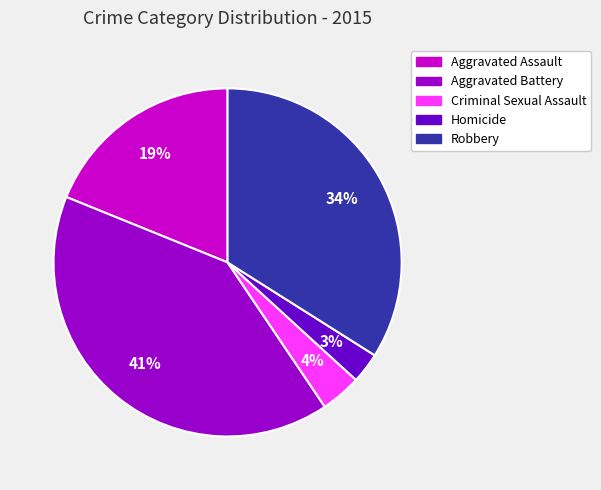

True or false: Robbery accounts for 34% of the total.

True